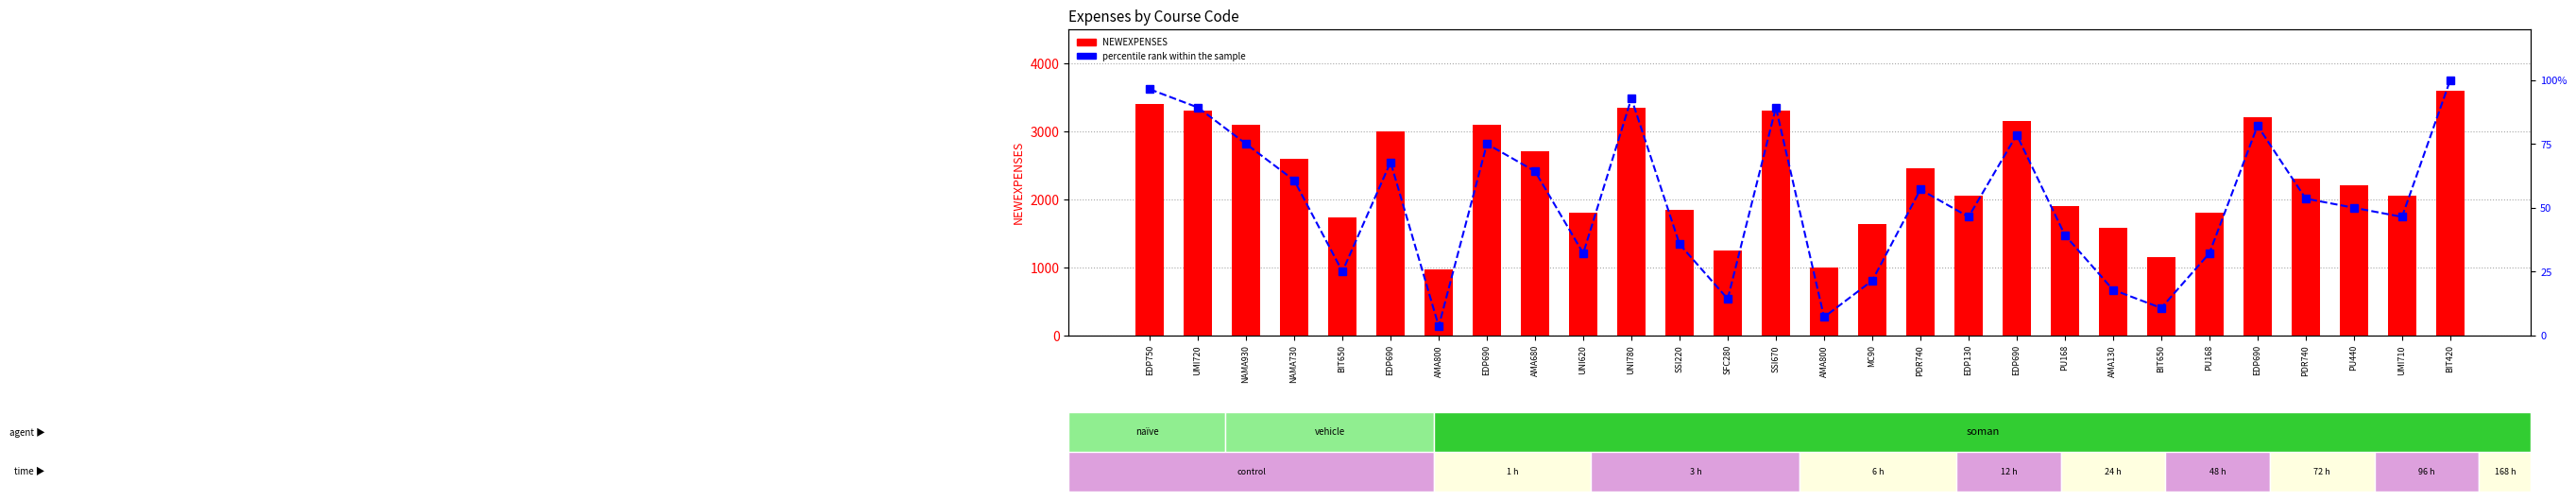

List the series in order of their overall mean, lowest first.

percentile rank within the sample, NEWEXPENSES